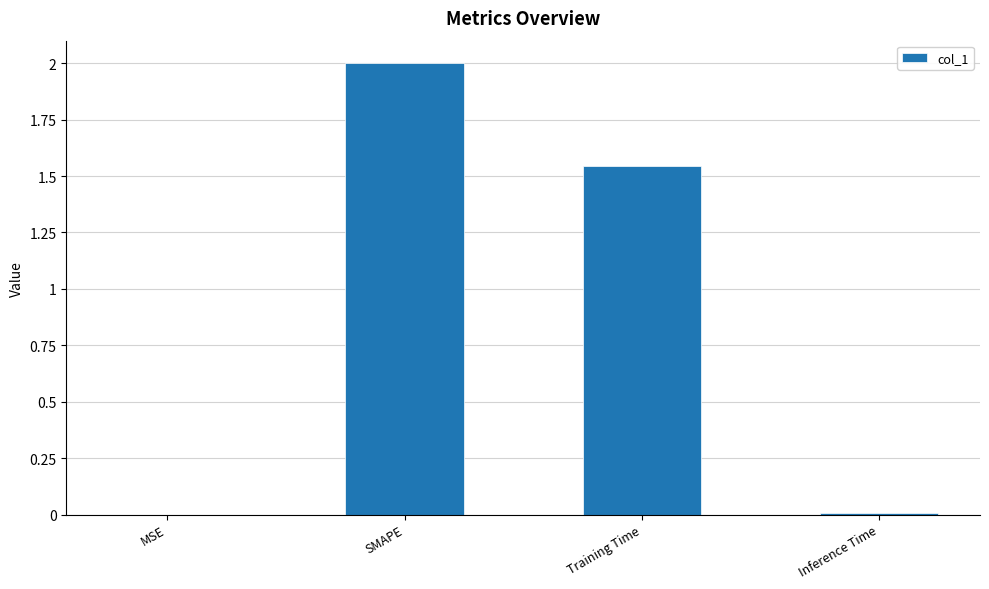

What is the sum of all values?

3.6